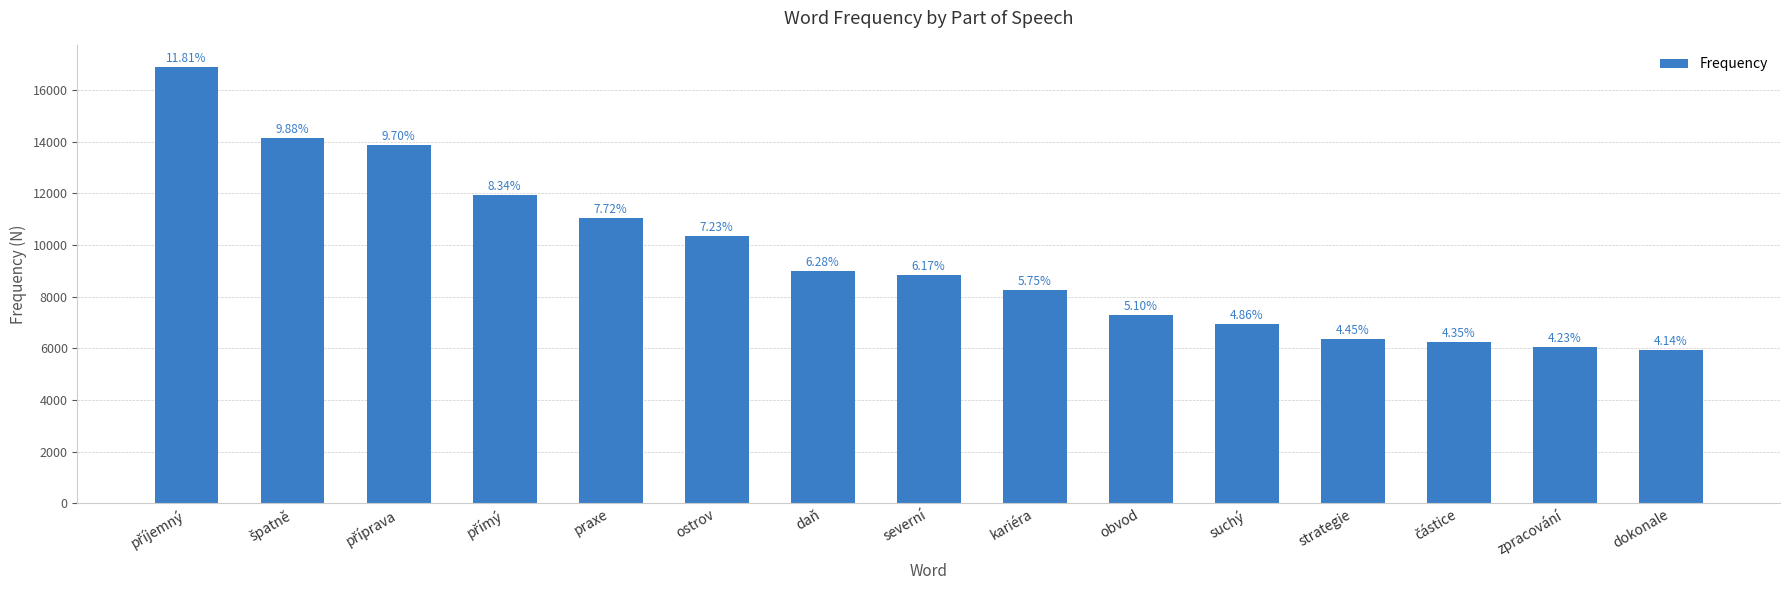

Rank the categories by value from lowest to highest.

dokonale, zpracování, částice, strategie, suchý, obvod, kariéra, severní, daň, ostrov, praxe, přímý, příprava, špatně, příjemný